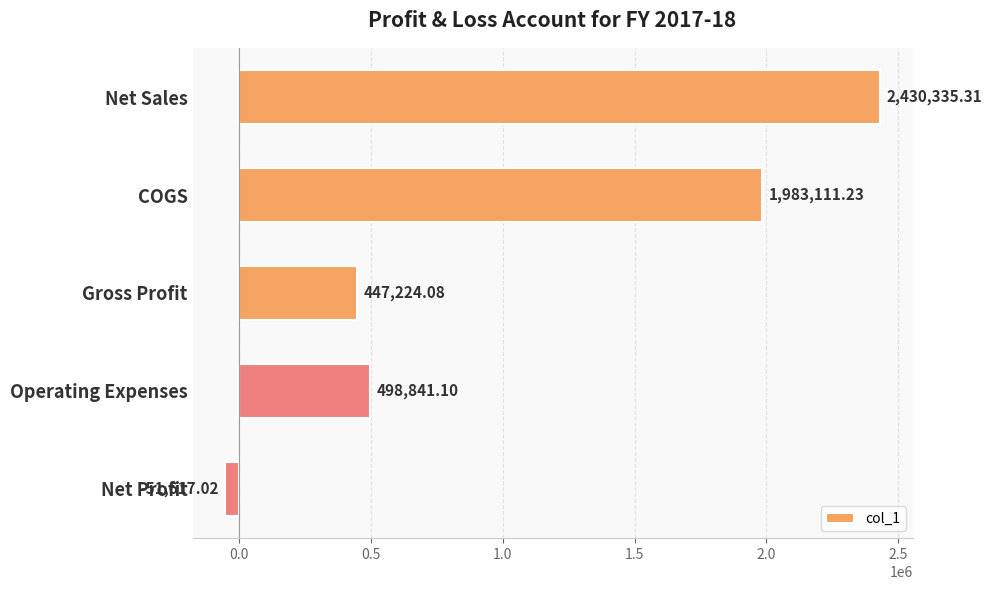

At which category does the chart reach its peak across all series?

Net Sales